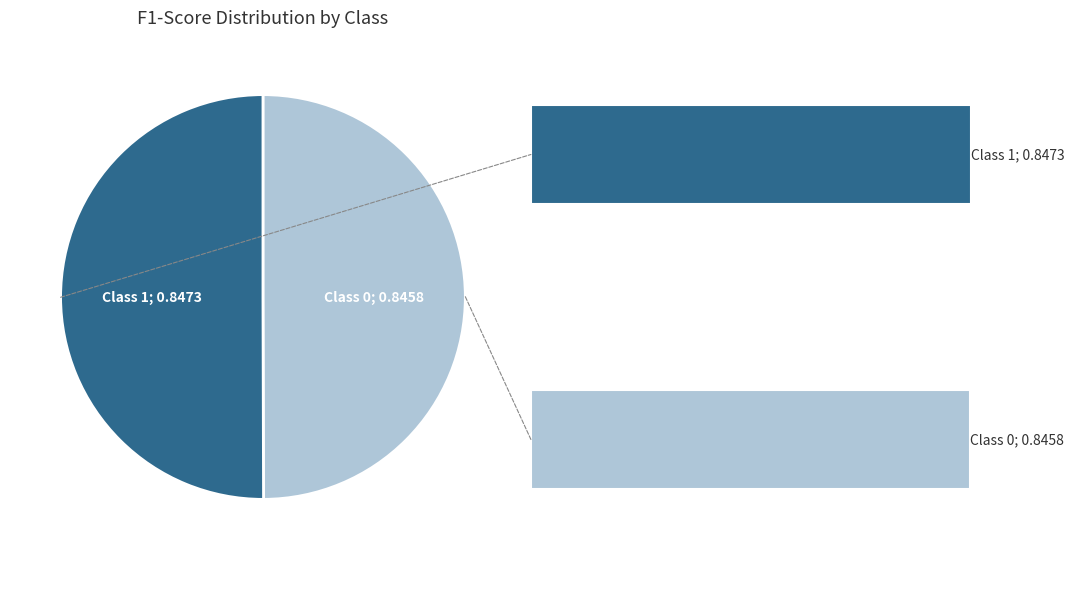

Is there a majority slice in this chart?

Yes